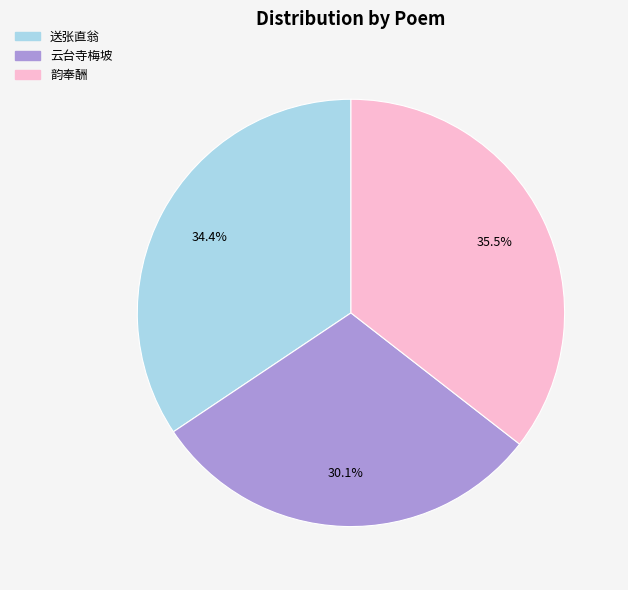

To the nearest percent, what is the difference between the largest and smallest slice percentages?

5%